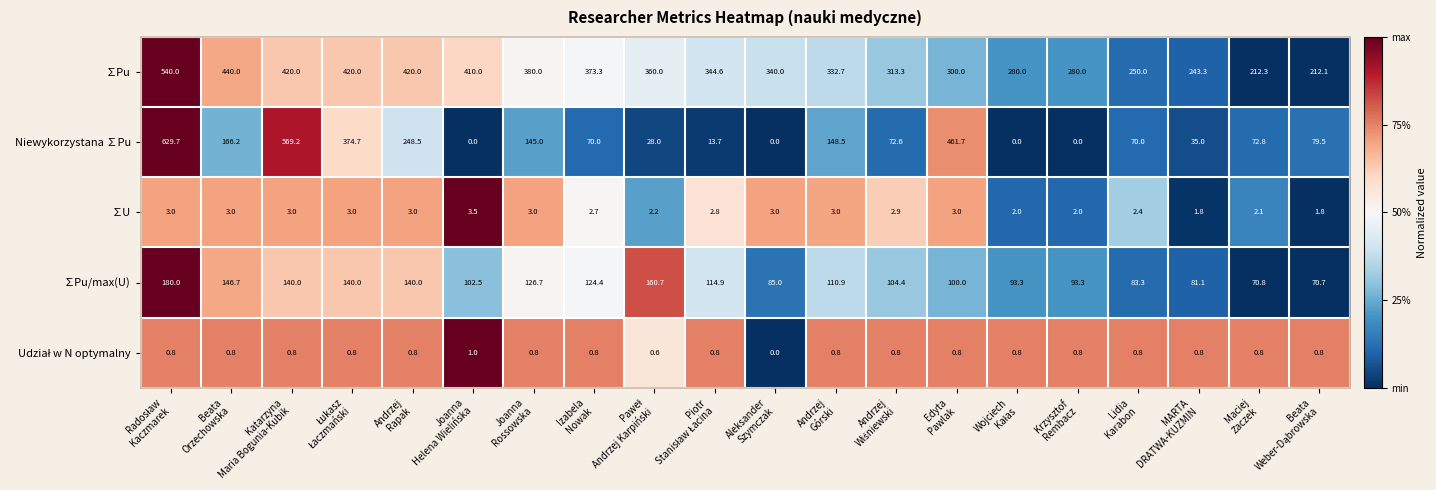

What is the sum of all ∑Pu values?

6871.6